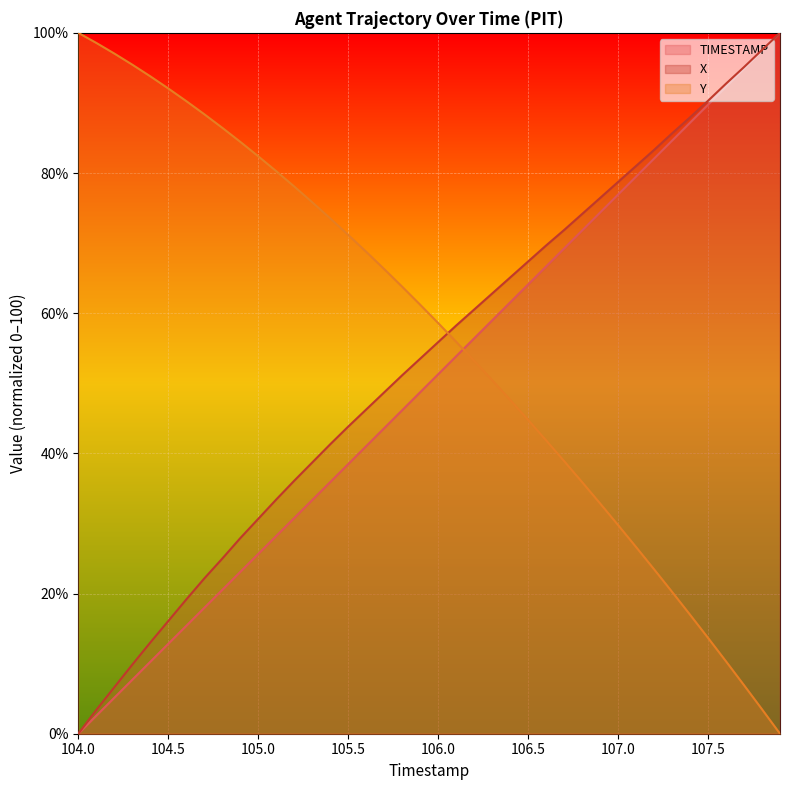

Rank the series by their average value, from highest to lowest.

Y, X, TIMESTAMP